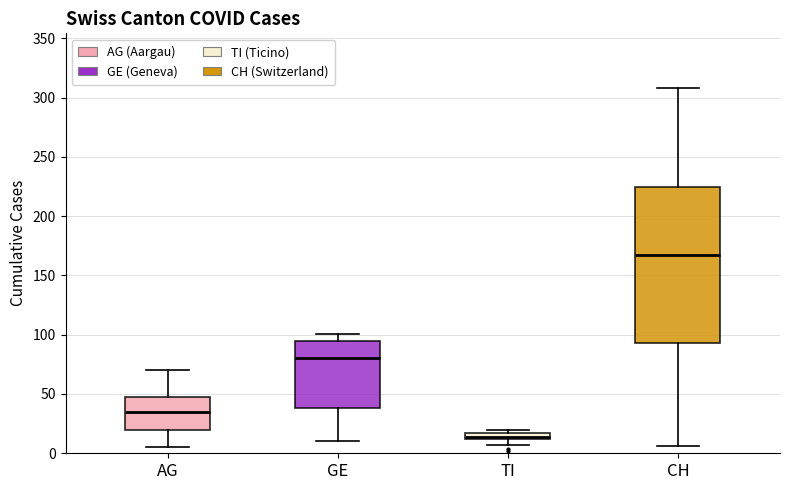

Where is the upper edge of the box for TI on the y-axis? The values are not printed on the chart, so give them approximately, as read against the axis.

15